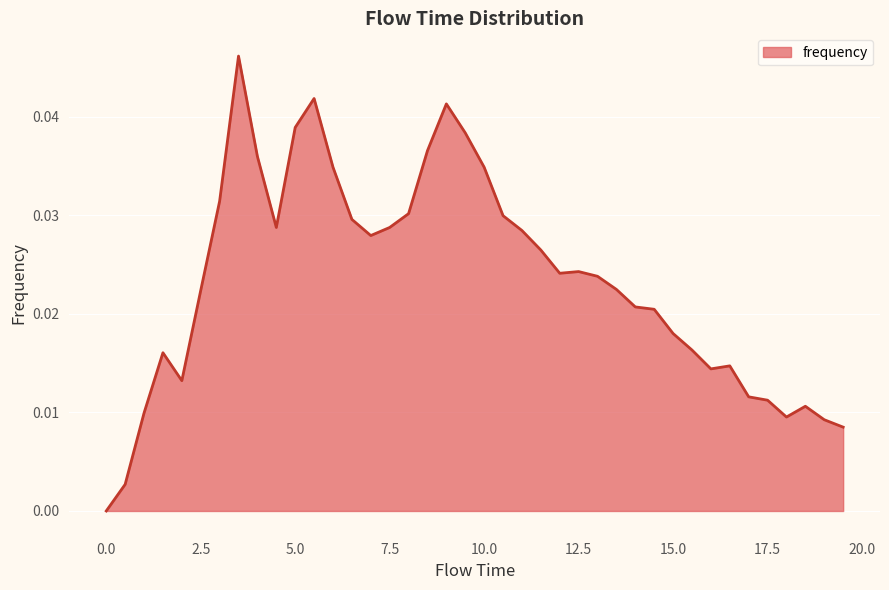

True or false: there are more than 1 points higher than both neighbors.

True